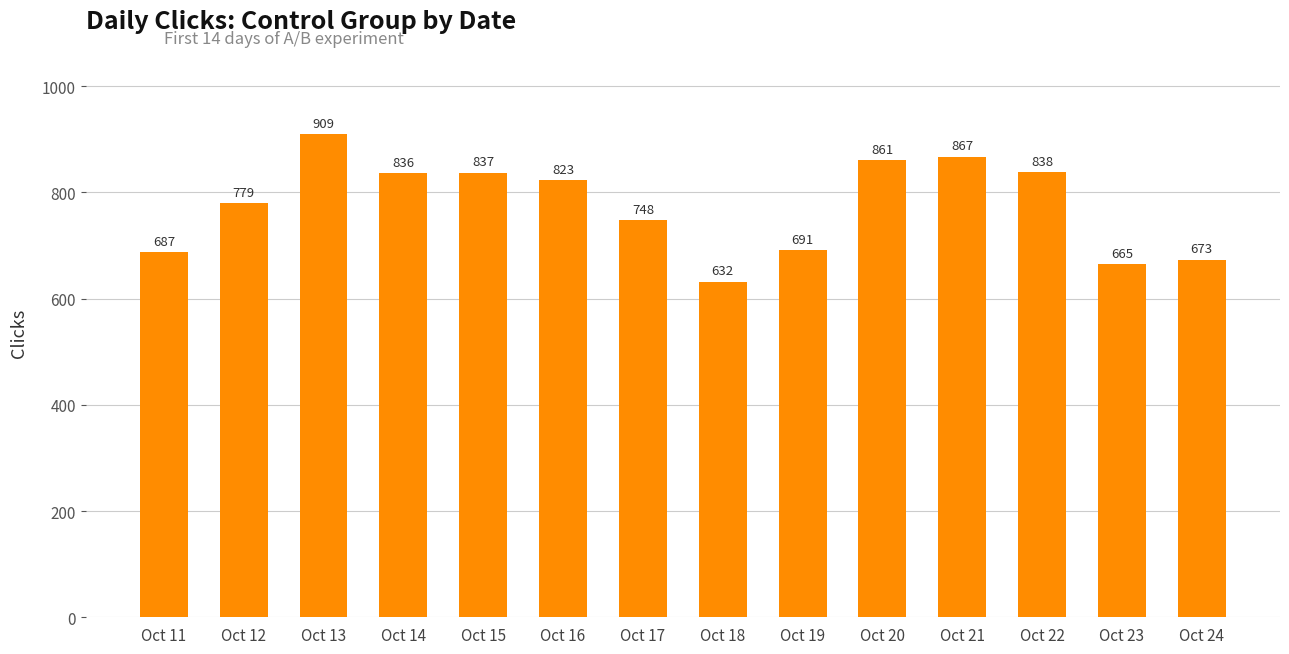

What is the value of the 8th bar from the left?

632